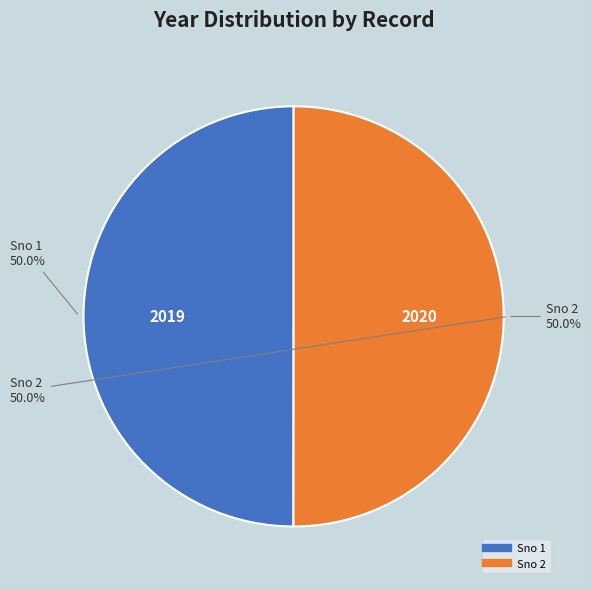

Which has a higher value, 2 or 1?

2